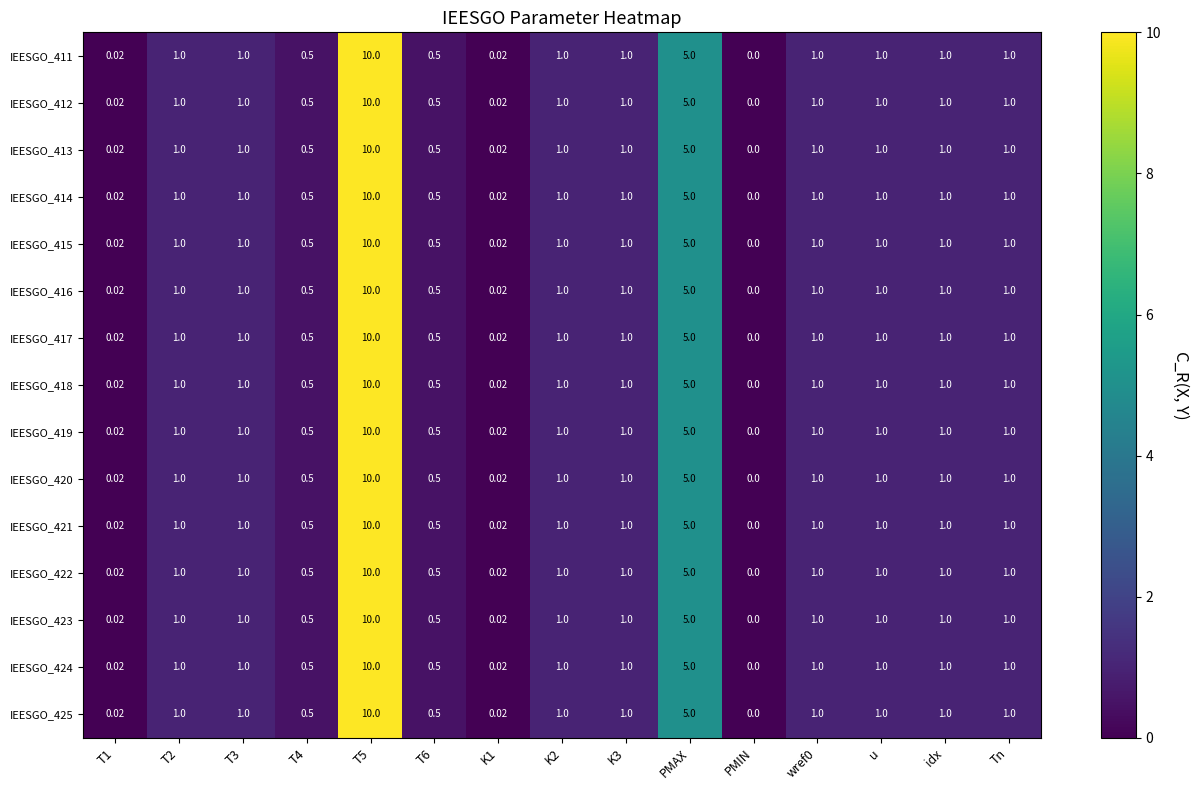

At which label is IEESGO_424 closest to 5?

PMAX